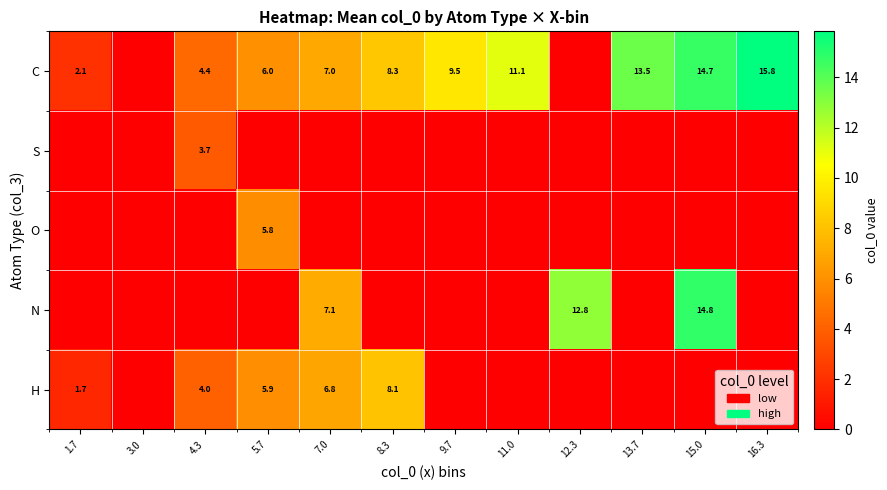

The value of C at 16.3 is 15.8. True or false?

True